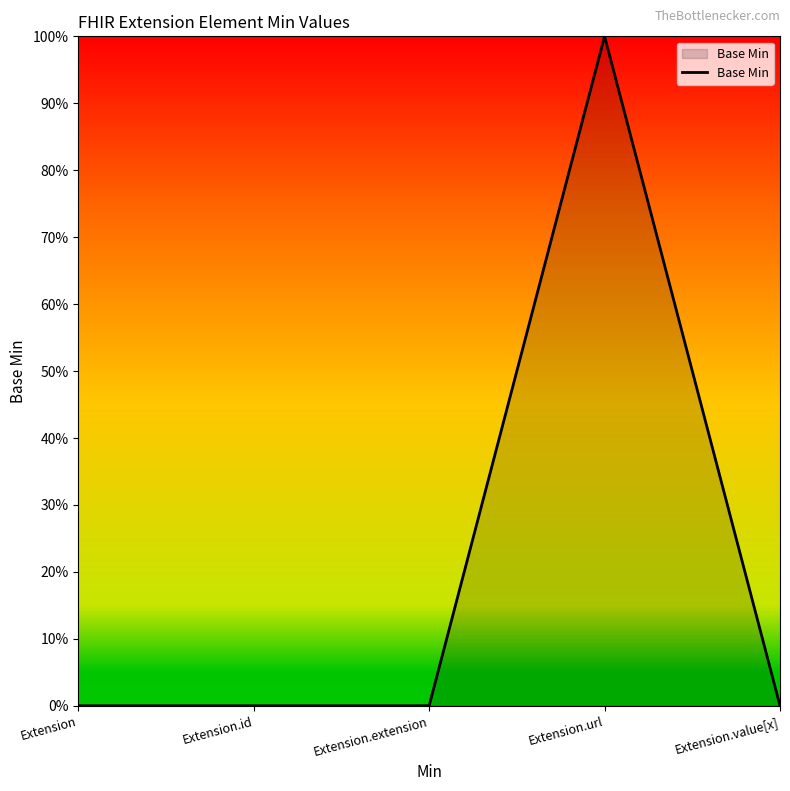

Which label corresponds to the smallest value in the chart?

Extension